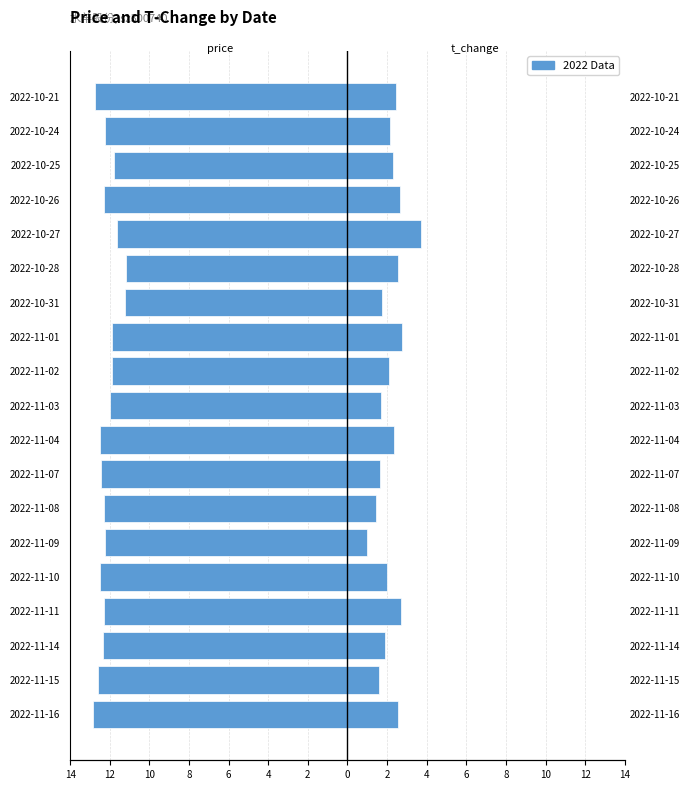

Which series has the widest spread of values?

t_change